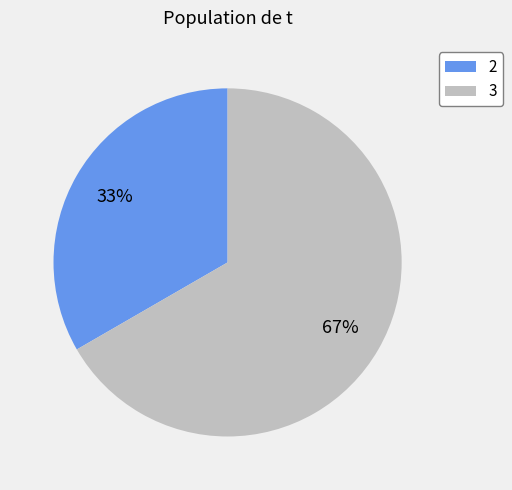

Rank the categories by value from highest to lowest.

3, 2